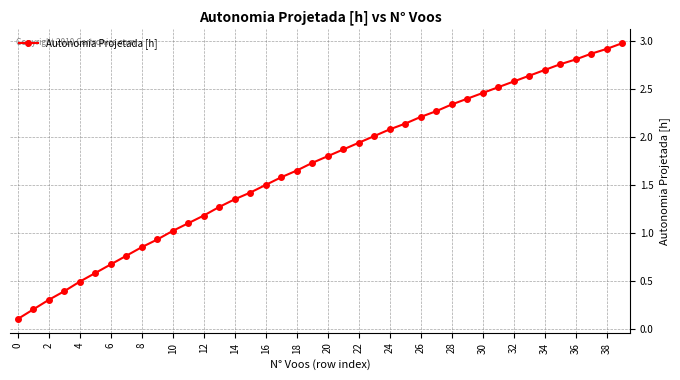

What is the maximum value shown in the chart?

3.0